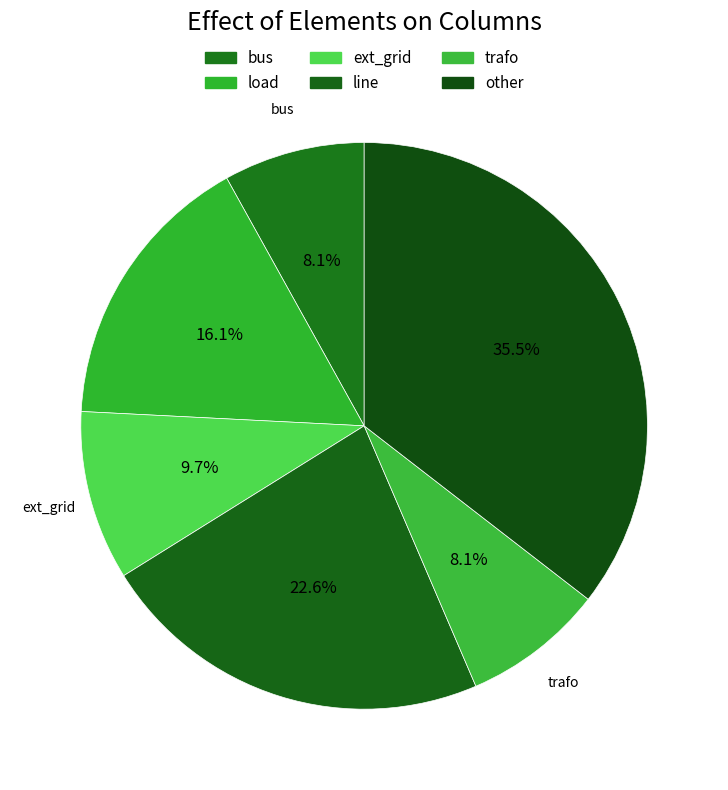

Does ext_grid account for over 50% of the chart?

No